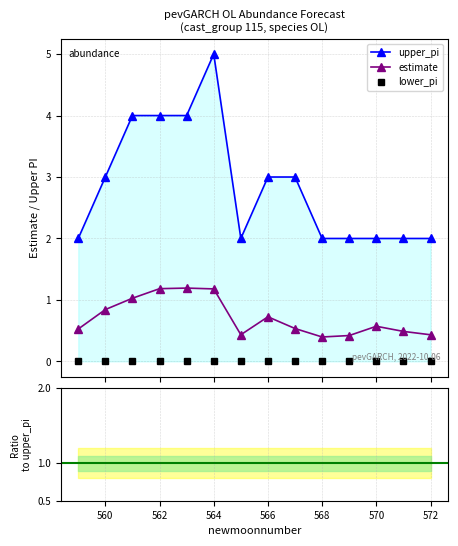

What is the spread (max minus min) of values at 572?

1.6